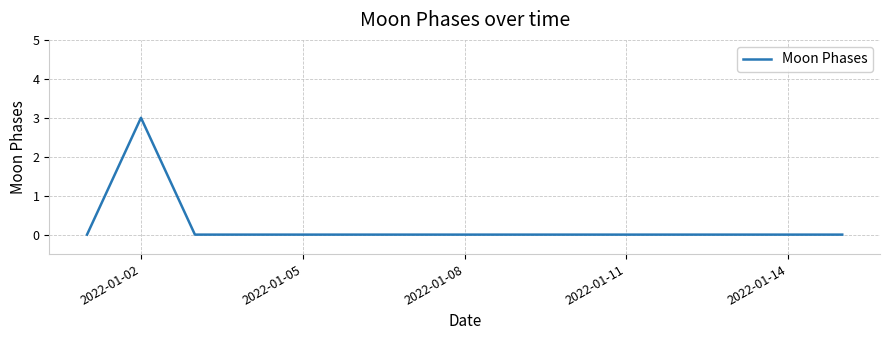

What is the greatest value displayed?

3